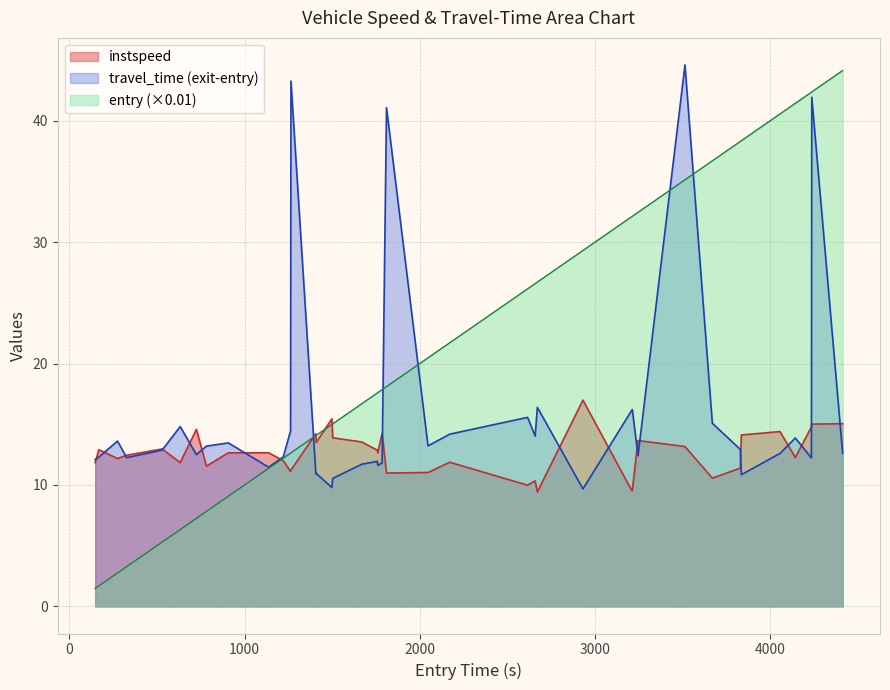

True or false: instspeed and exit_minutes cross at least once.

True